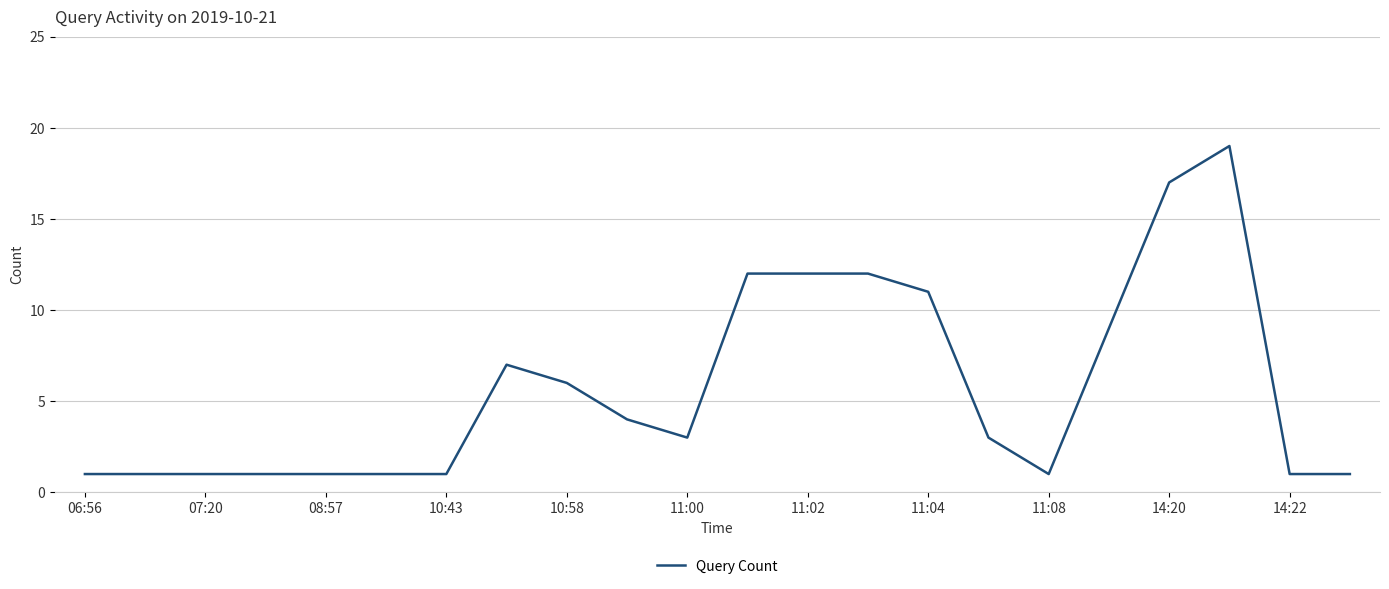

What is the sum of all values?

125